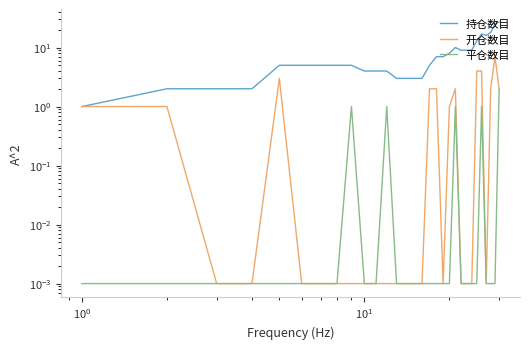

How many interior local valleys does the 持仓数目 series have?

1